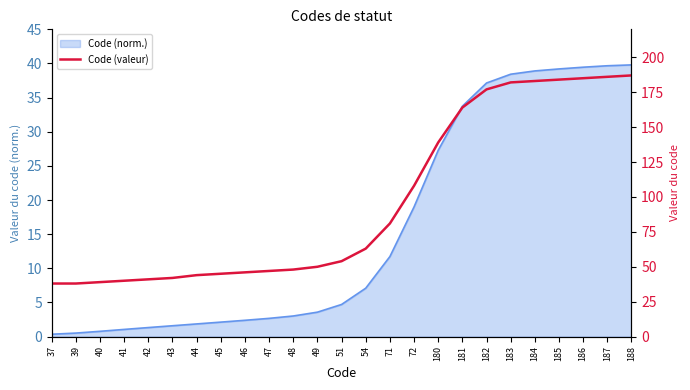

What is the value of the 16th point from the left?

108